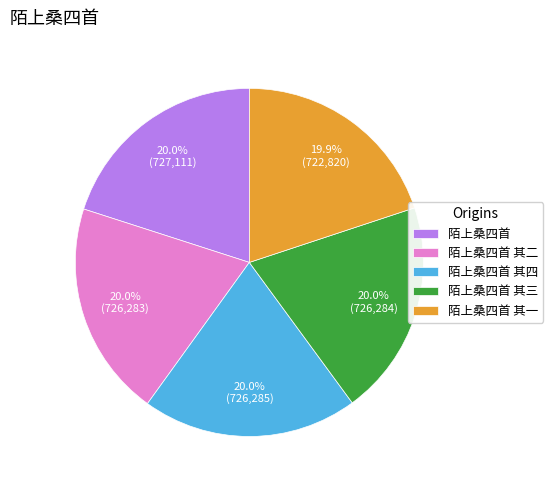

The 陌上桑四首 其三 slice represents 32% of the pie. True or false?

False